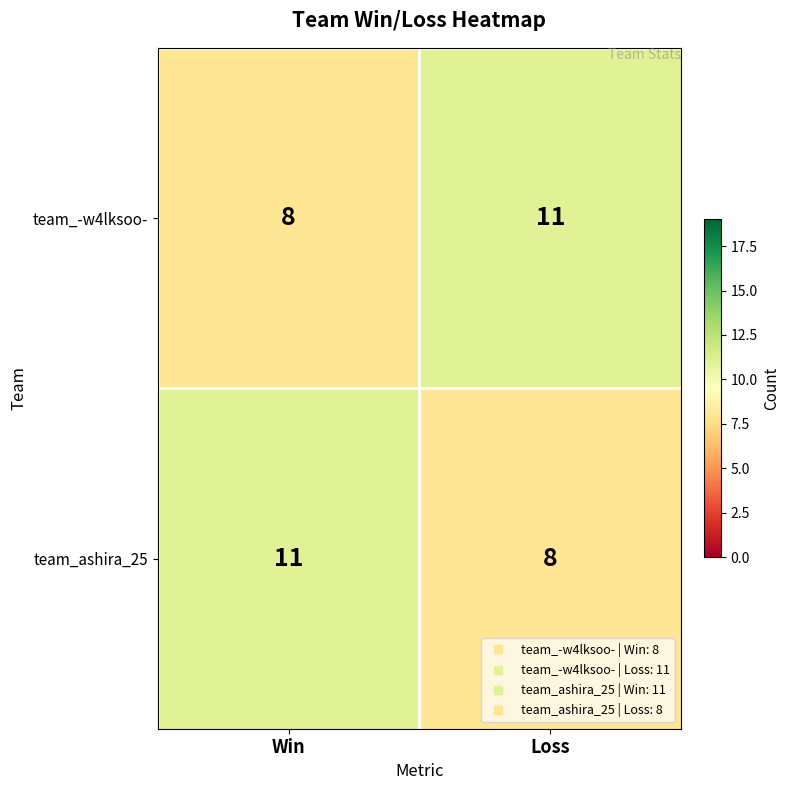

At Loss, list the series in order from largest to smallest.

team_-w4lksoo-, team_ashira_25